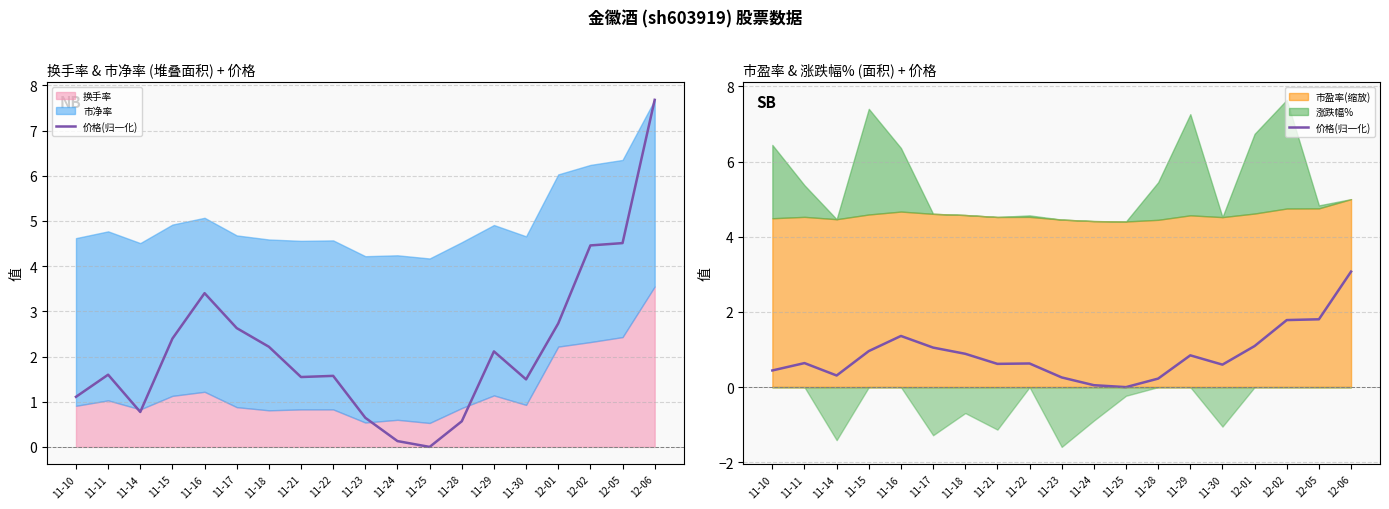

List the labels in order of value, smallest first.

11-25, 11-24, 11-28, 11-23, 11-14, 11-10, 11-30, 11-21, 11-22, 11-11, 11-29, 11-18, 11-15, 11-17, 12-01, 11-16, 12-02, 12-05, 12-06